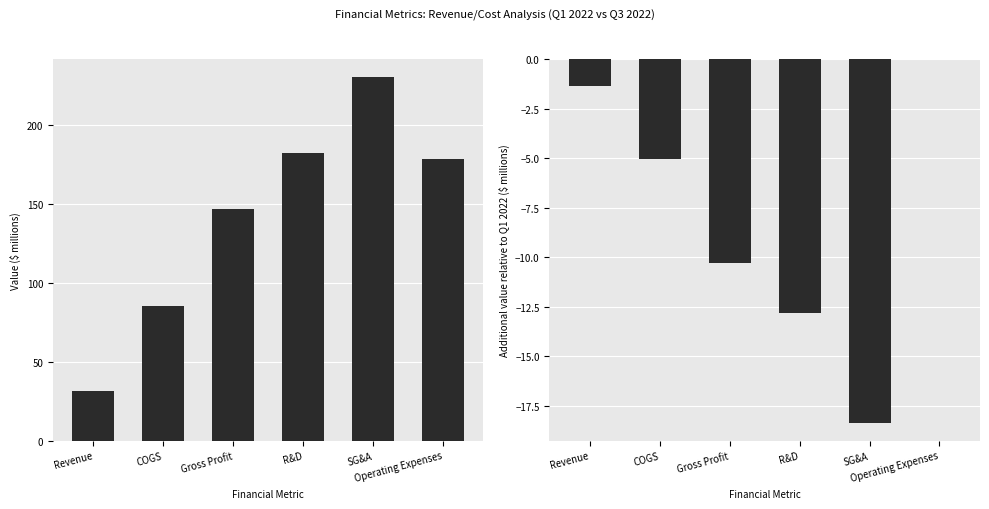

What is the sum of the Q322 - Q122 values at Revenue and R&D?

-14.2